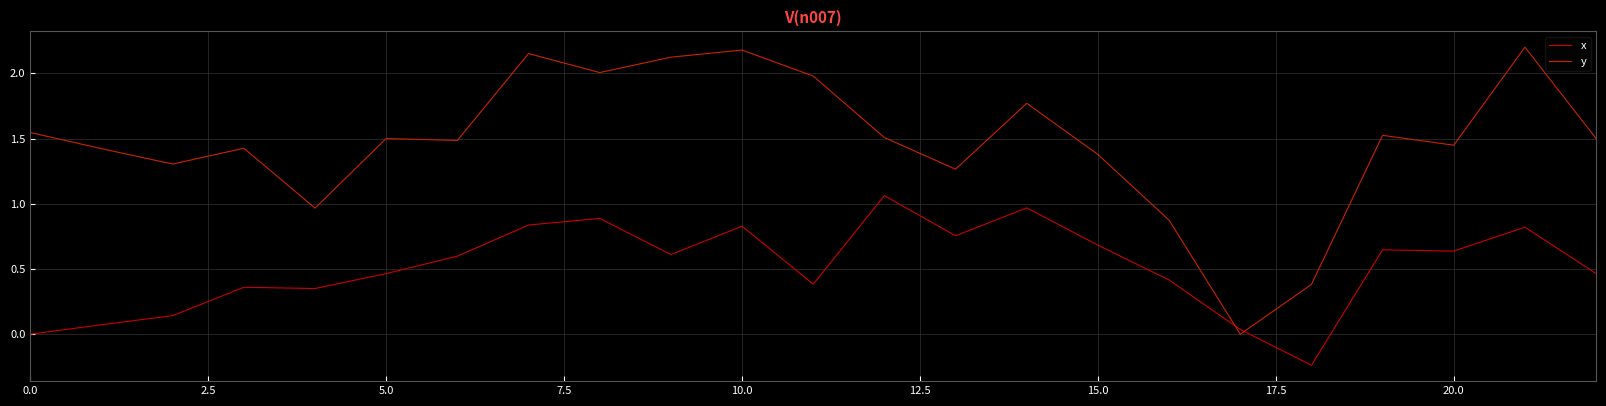

Does the chart display data point markers on the line(s)?

No